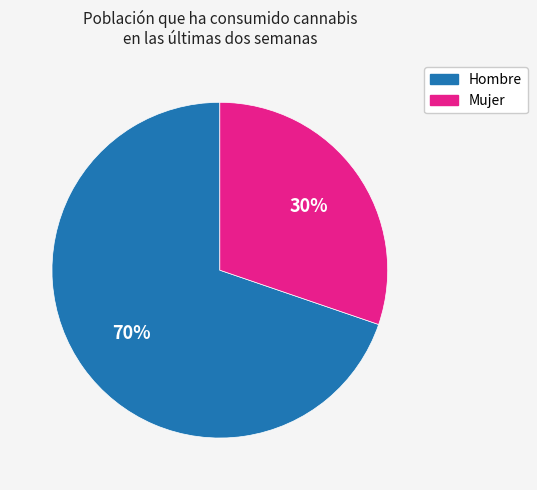

Does any single category account for the majority?

Yes